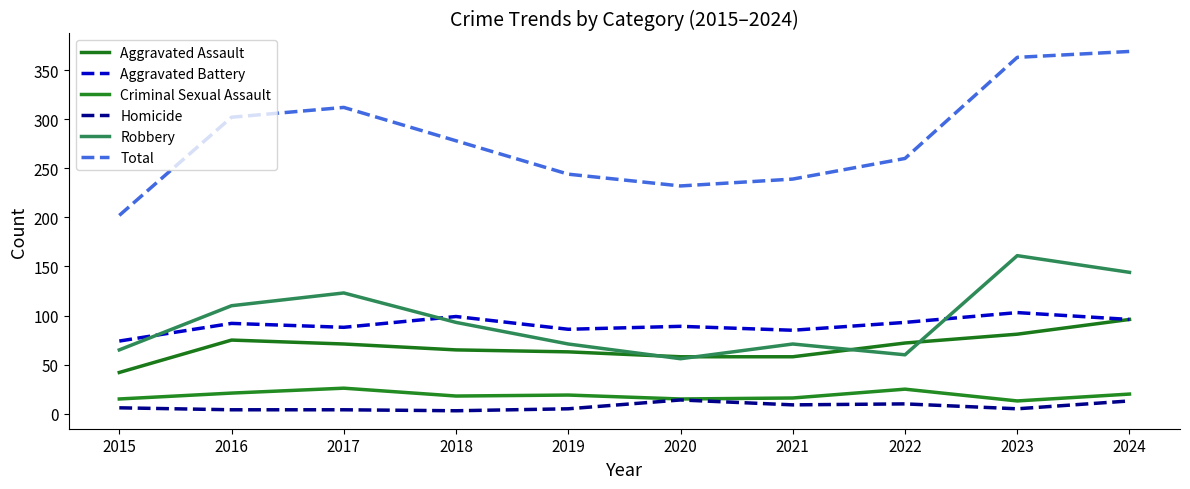

How many interior local valleys does the Homicide series have?

3